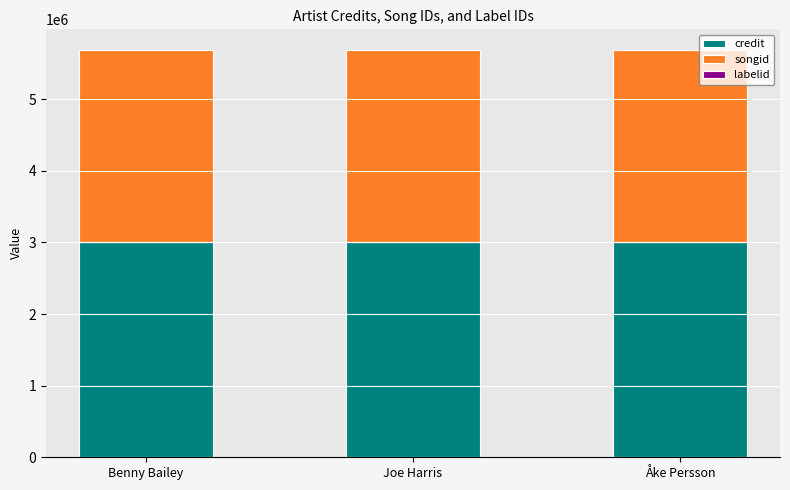

The value of credit at Joe Harris is 3002986. True or false?

True